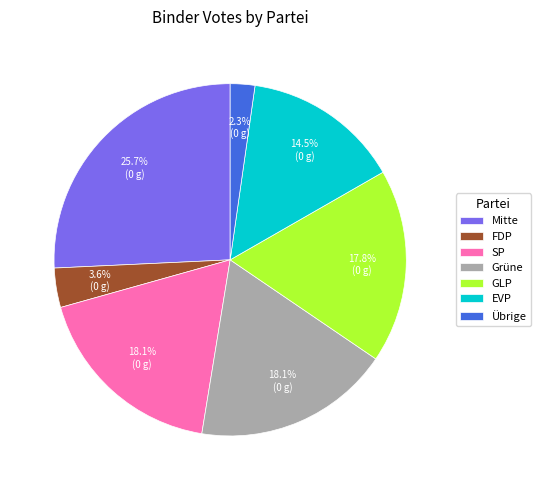

To the nearest percent, what portion does Grüne represent?

18%